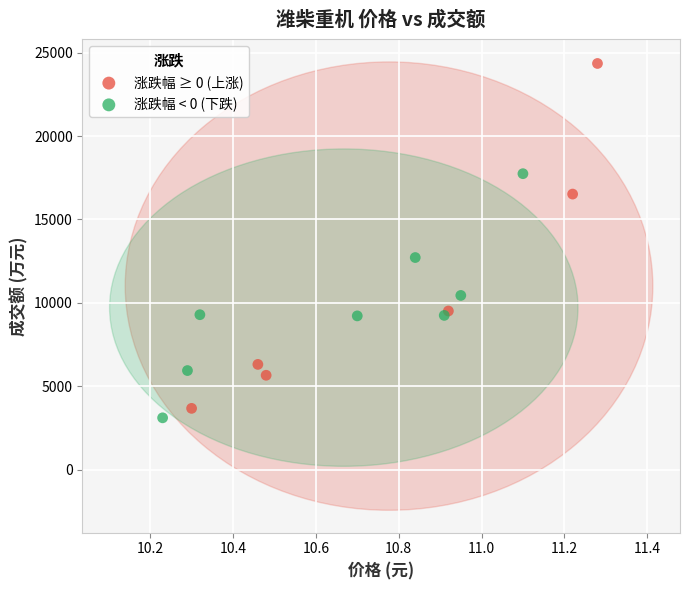

Which series reaches the maximum Y coordinate?

涨跌幅 ≥ 0 (上涨)